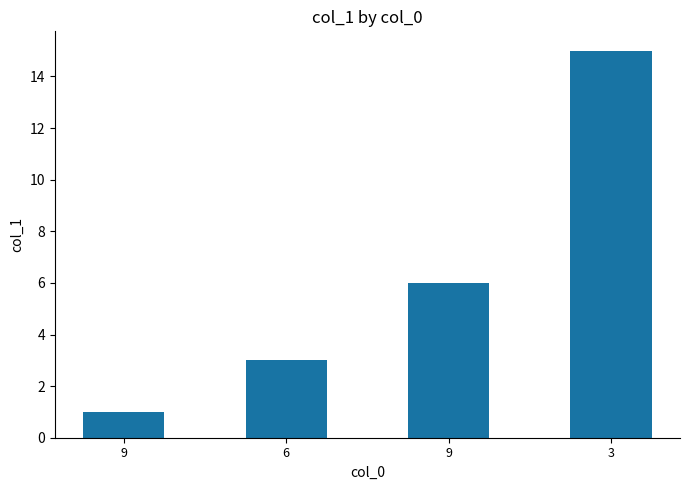

Count the number of categories in the chart.

4